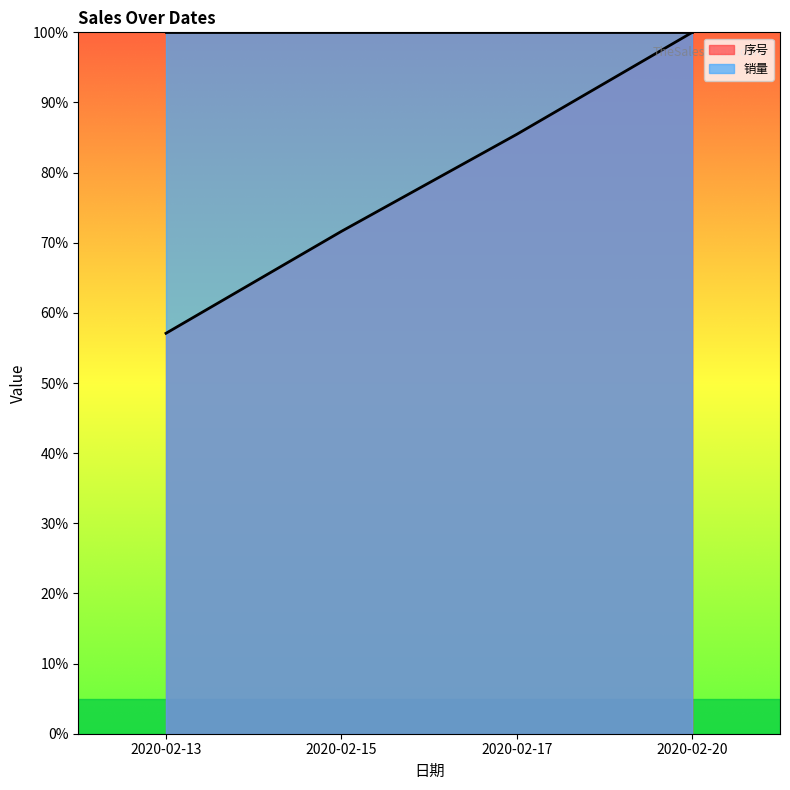

Approximately how many times larger is the value at 2020-02-13 compared to 2020-02-20?

0.6